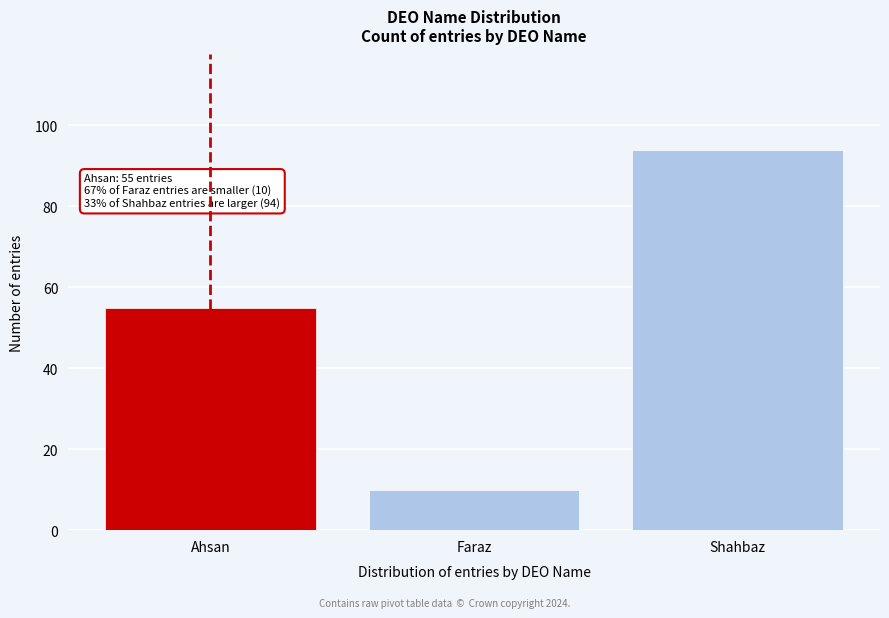

Reading left to right, list all the values displayed in this chart.

Ahsan=55	Faraz=10	Shahbaz=94